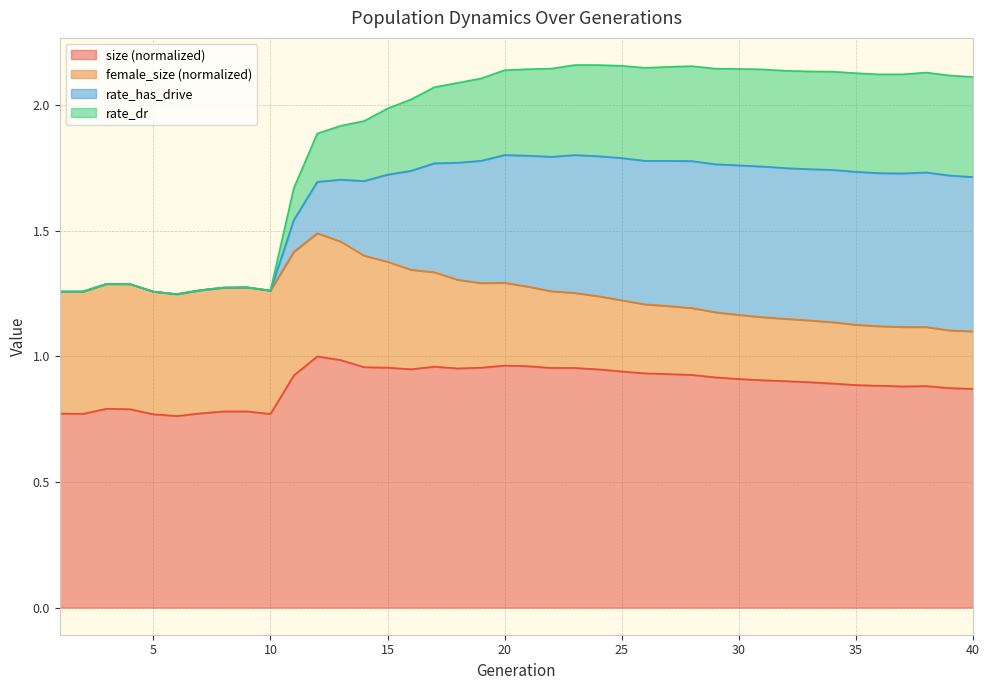

True or false: size and rate_dr cross at least once.

False